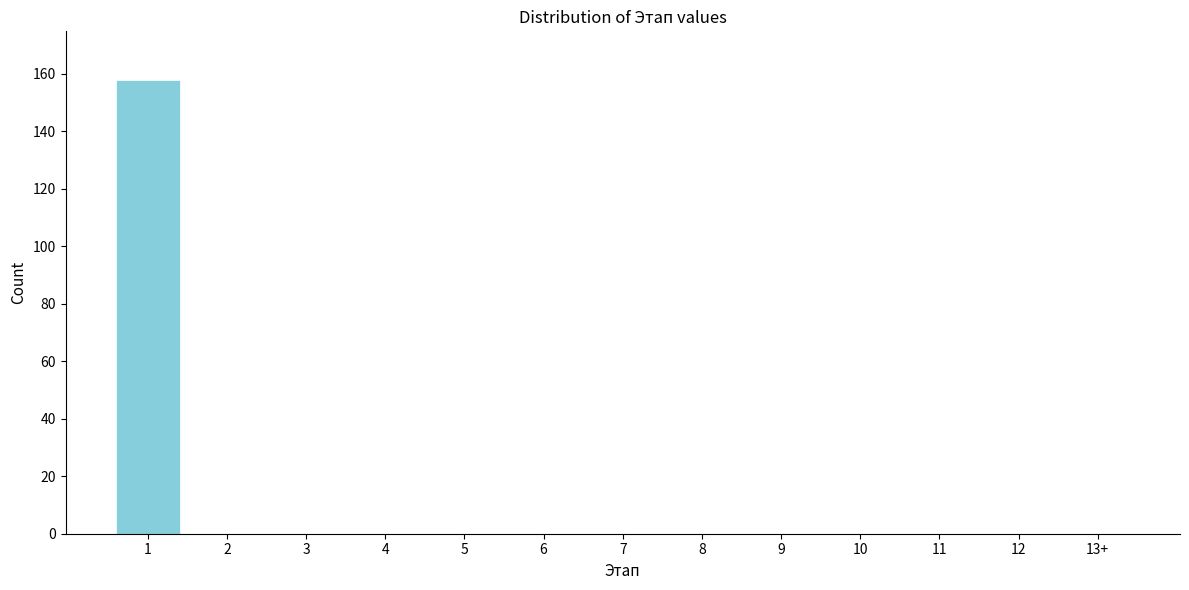

Reading right to left, list all the values displayed in this chart.

13+=0	12=0	11=0	10=0	9=0	8=0	7=0	6=0	5=0	4=0	3=0	2=0	1=158